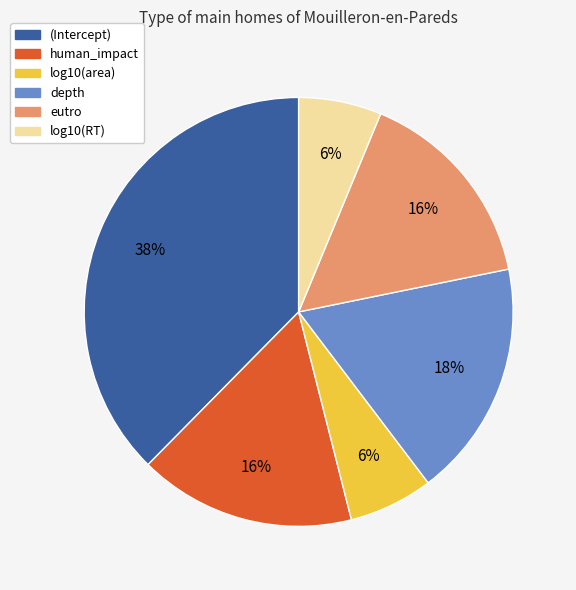

To the nearest percent, what is the average slice percentage?

17%